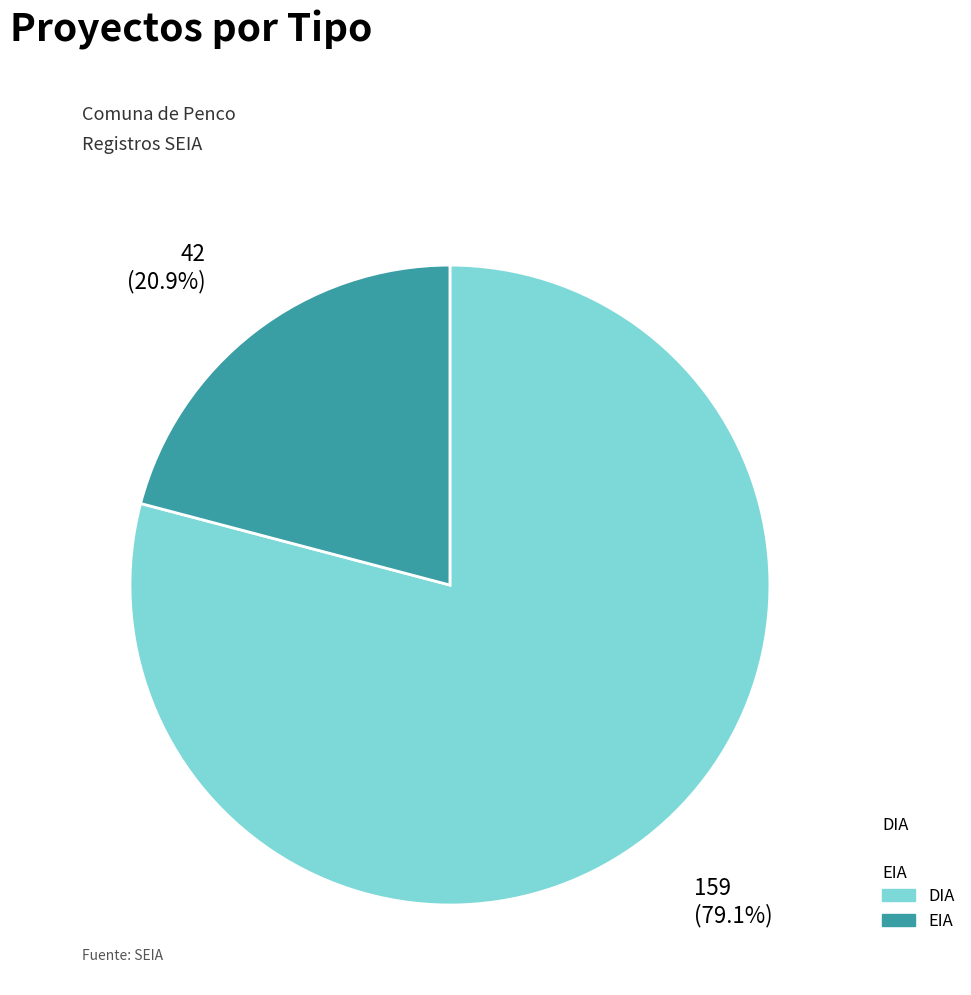

Which slice is the smallest?

EIA